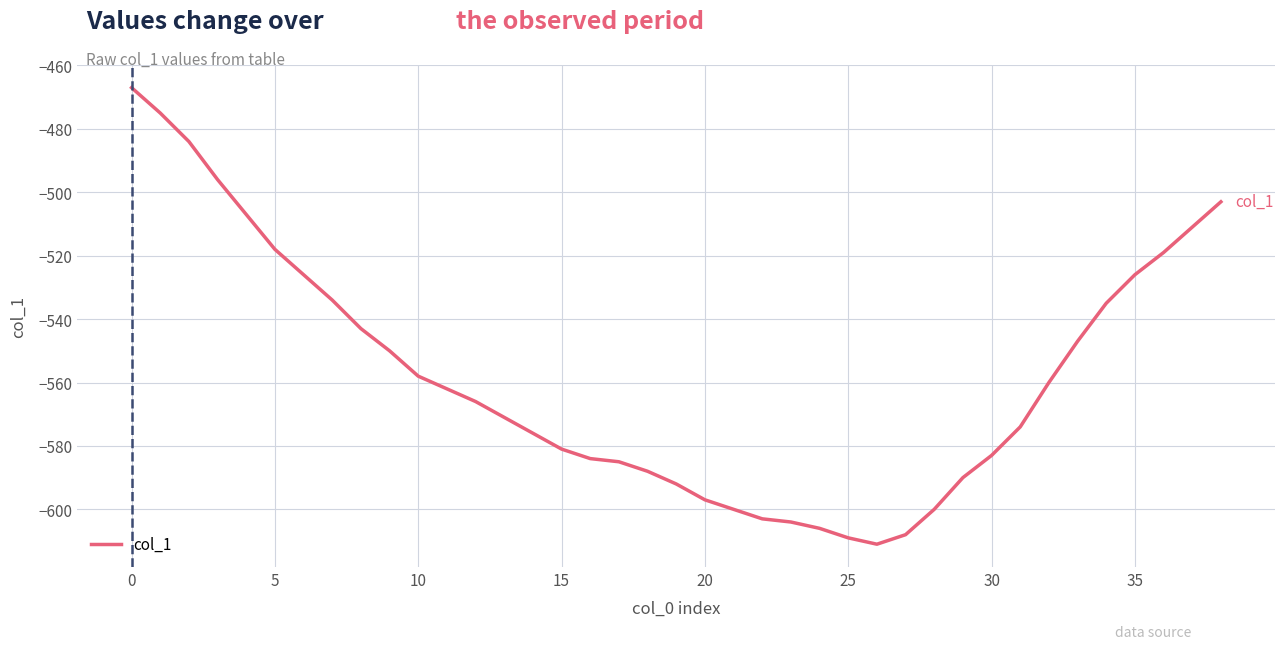

What is the greatest value displayed?

-467